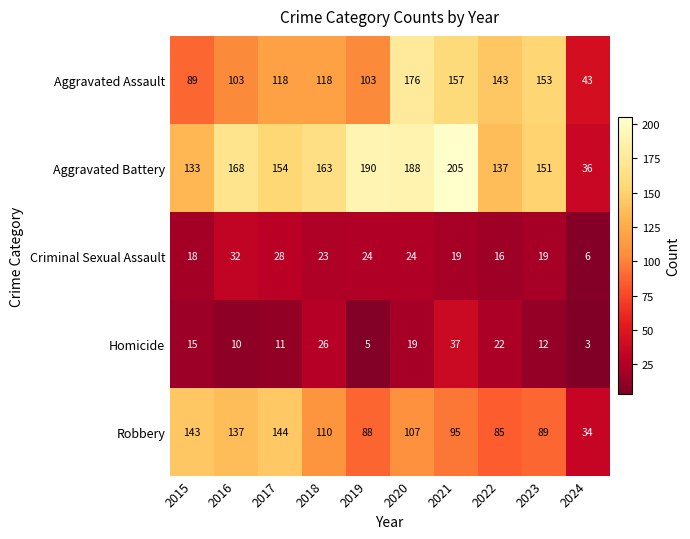

The Aggravated Assault series shows 164 at 2016. True or false?

False